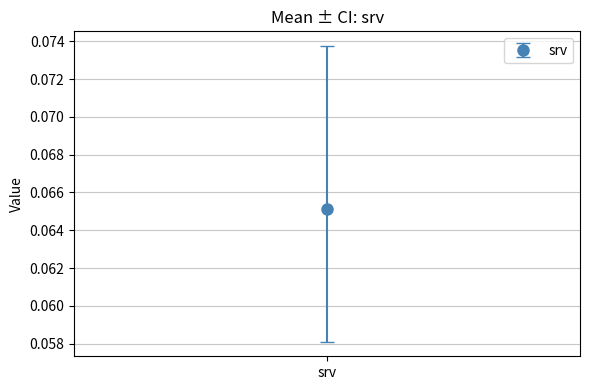

True or false: the data shows 0.0 at mean.

False